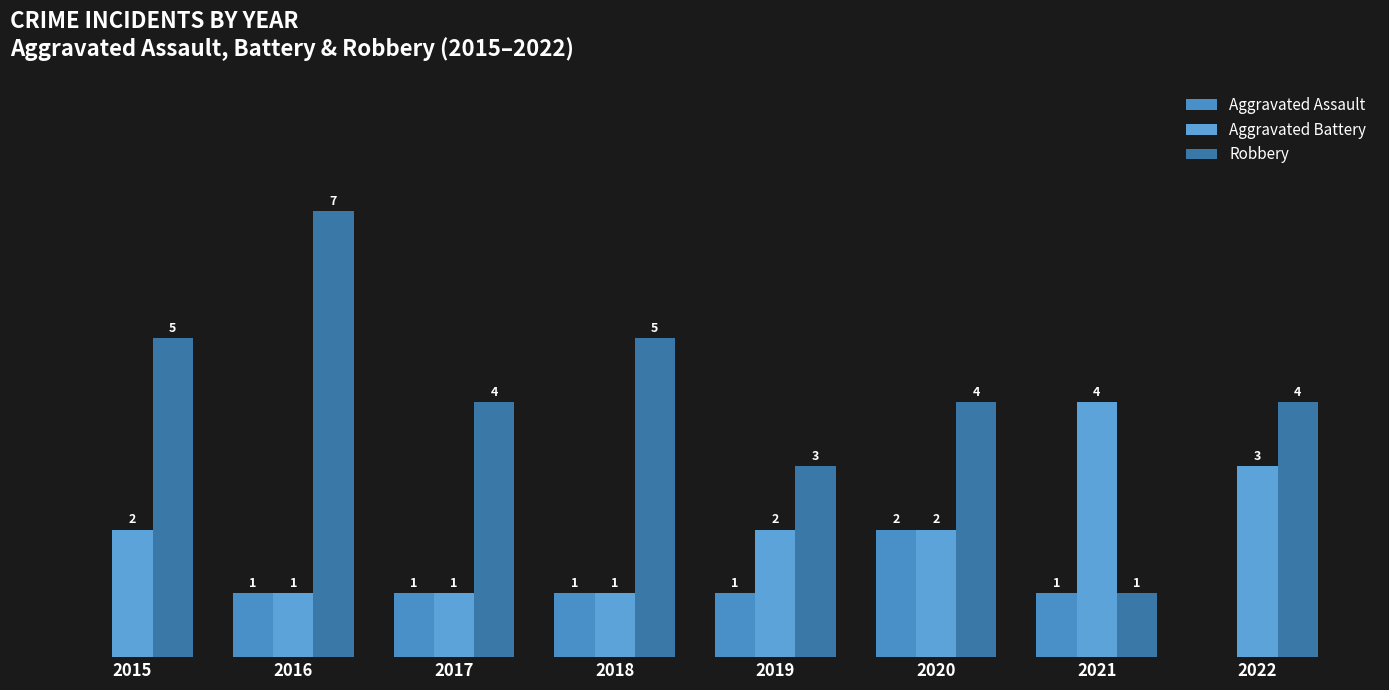

At how many categories does at least one series exceed 1?

8